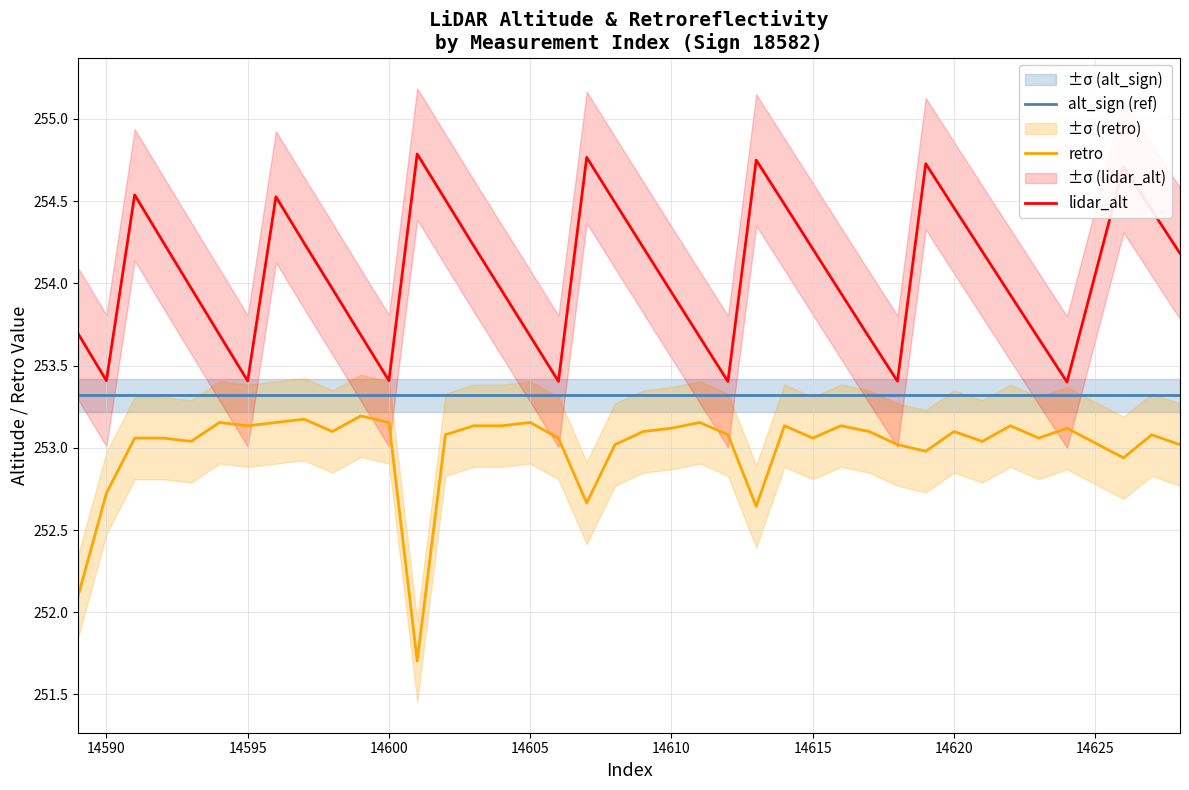

What is the highest value of the alt_sign (ref) series?

253.3